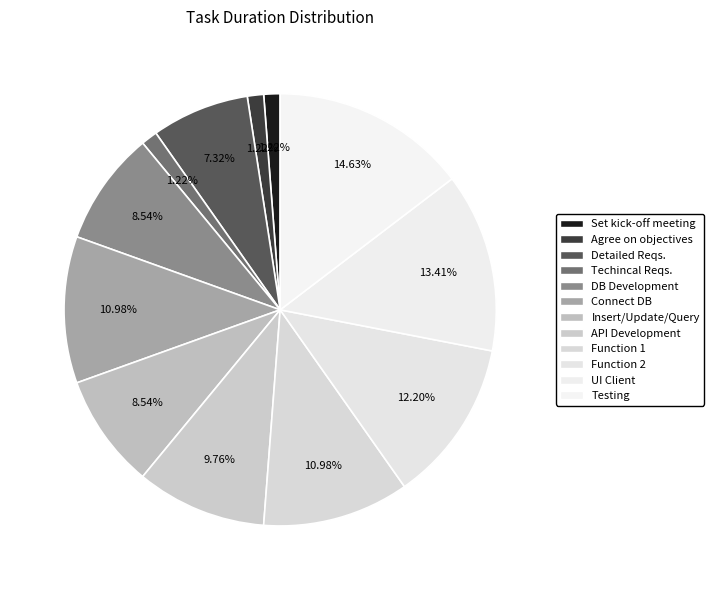

What is the total percentage of Techincal Reqs. and Set kick-off meeting?

2.4%